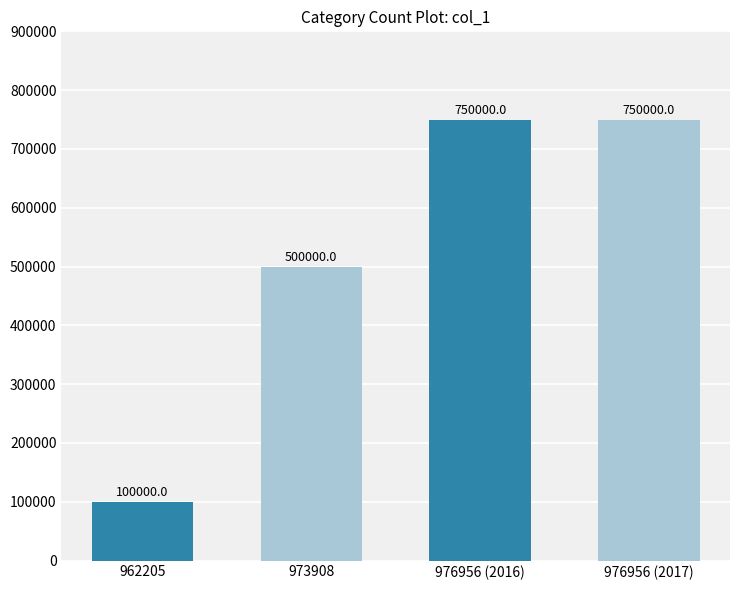

What is the sum of all values?

2100000